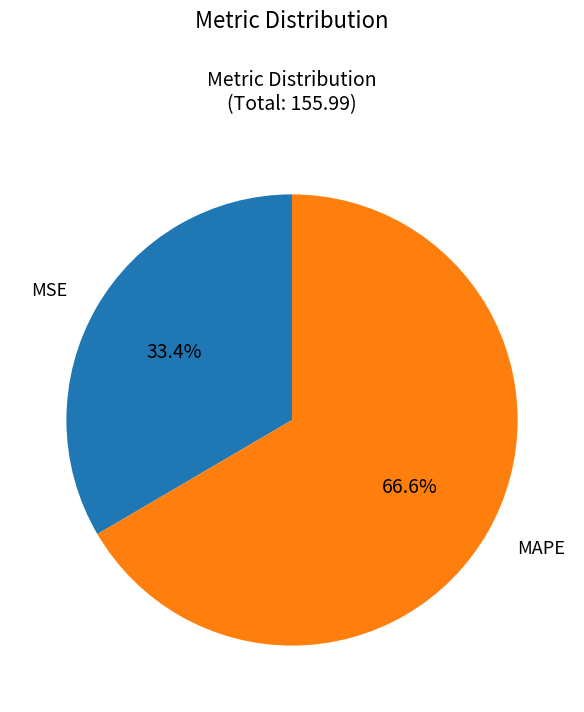

What is the majority slice?

MAPE